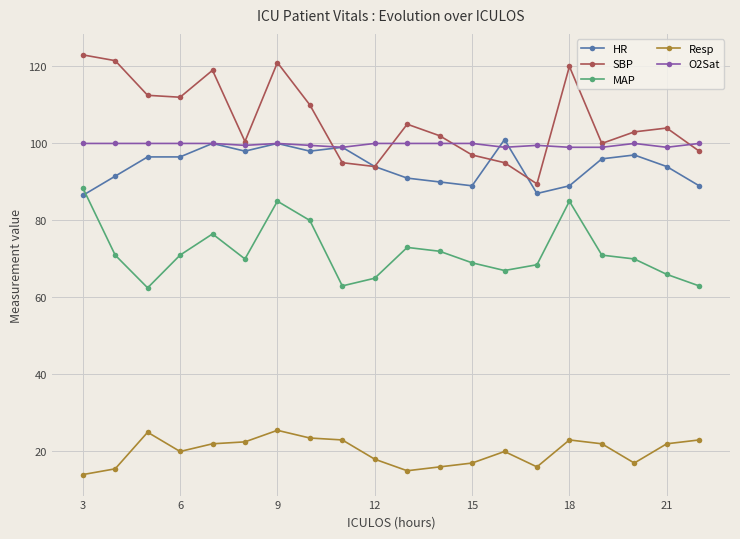

Rank the series by their maximum value, from highest to lowest.

SBP, HR, O2Sat, MAP, Resp